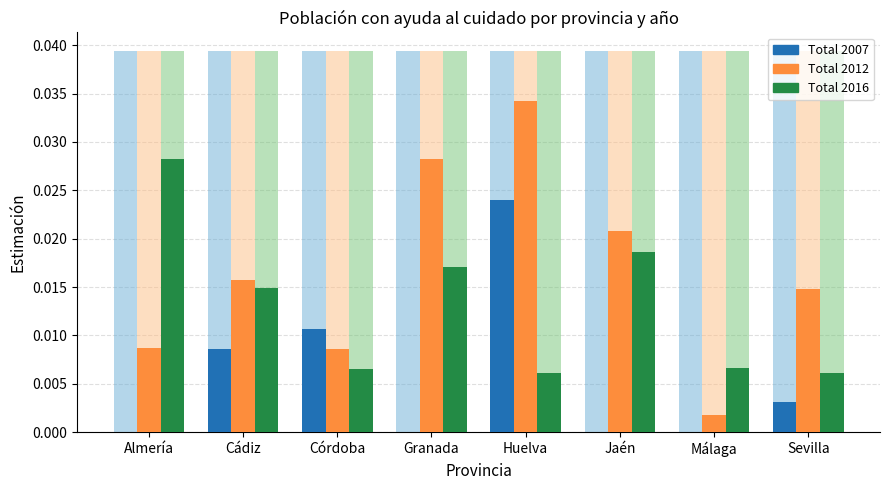

The Total 2012 series shows 0.0 at Sevilla. True or false?

False